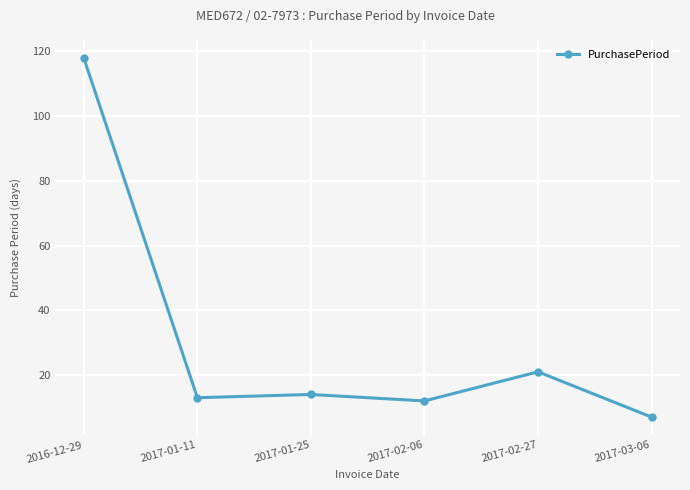

What is the value of the 5th point from the left?

21